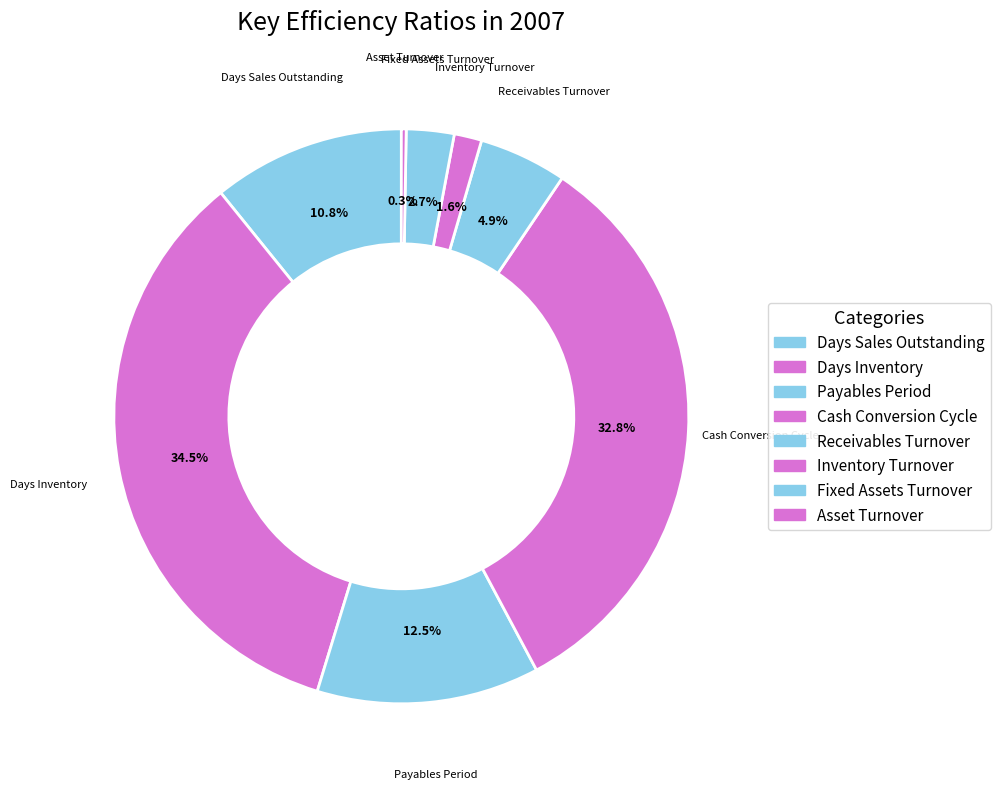

Which slice is the largest?

Days Inventory